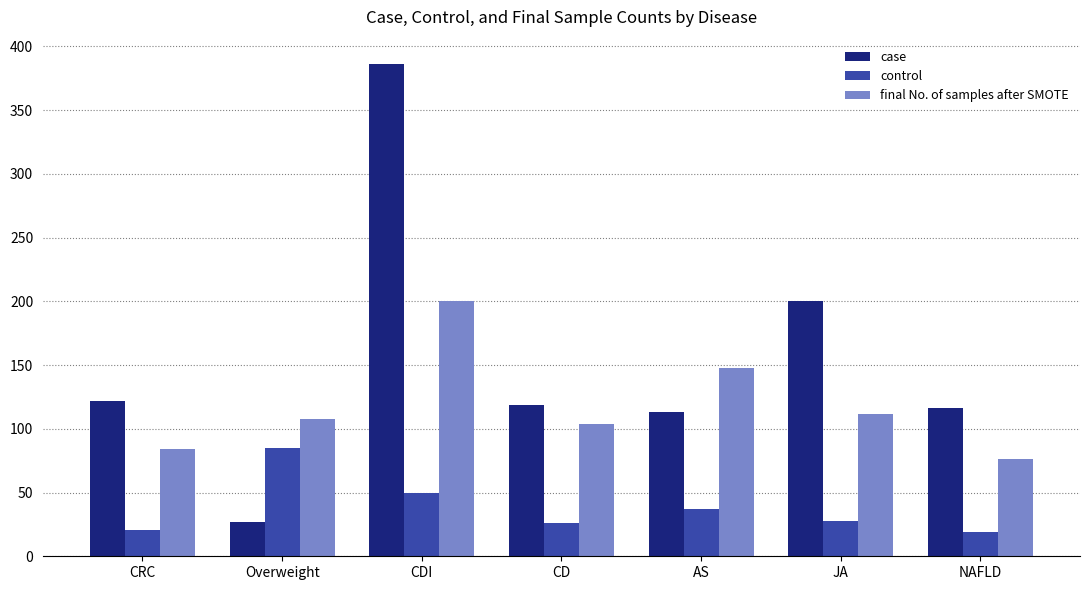

Does the chart contain stacked bars?

No